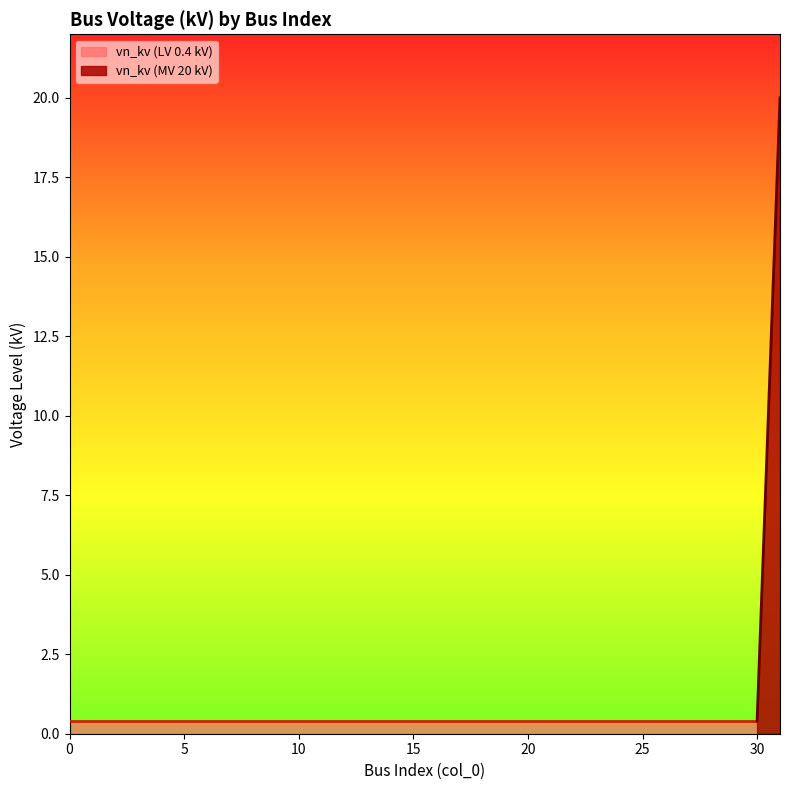

Reading left to right, what are all the values shown in this chart?

0=0.4	1=0.4	2=0.4	3=0.4	4=0.4	5=0.4	6=0.4	7=0.4	8=0.4	9=0.4	10=0.4	11=0.4	12=0.4	13=0.4	14=0.4	15=0.4	16=0.4	17=0.4	18=0.4	19=0.4	20=0.4	21=0.4	22=0.4	23=0.4	24=0.4	25=0.4	26=0.4	27=0.4	28=0.4	29=0.4	30=0.4	31=20.0